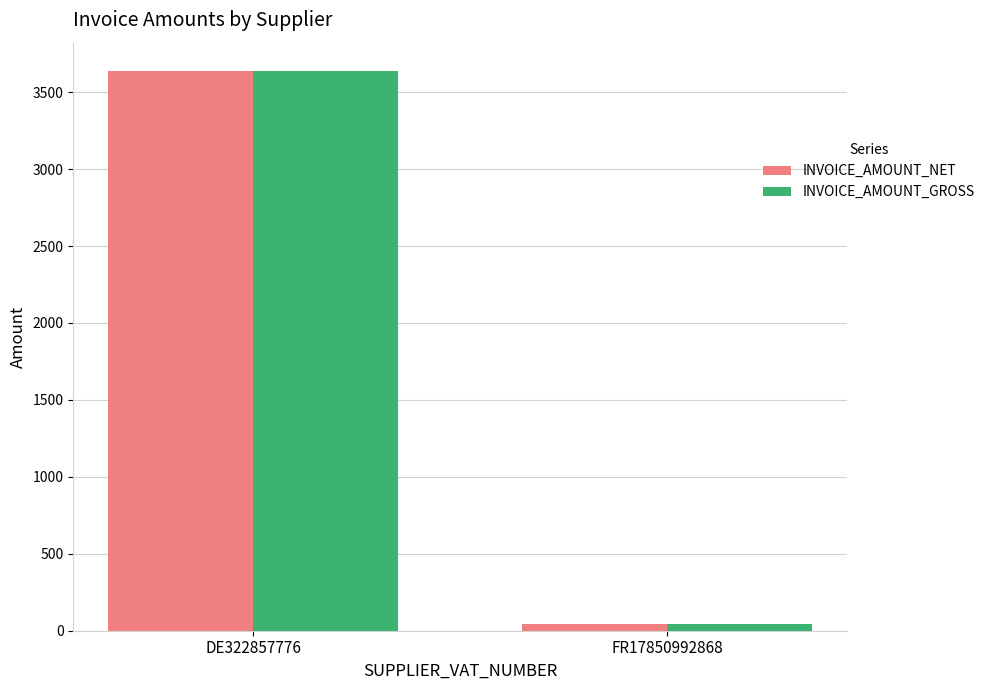

What is the minimum value for INVOICE_AMOUNT_GROSS?

42.9